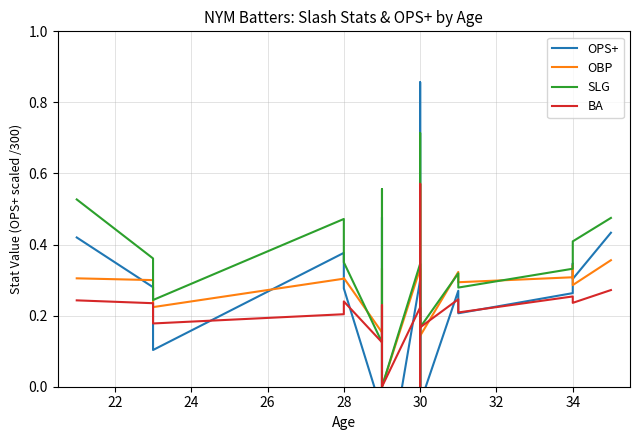

What is the average value of the OBP series?

0.3